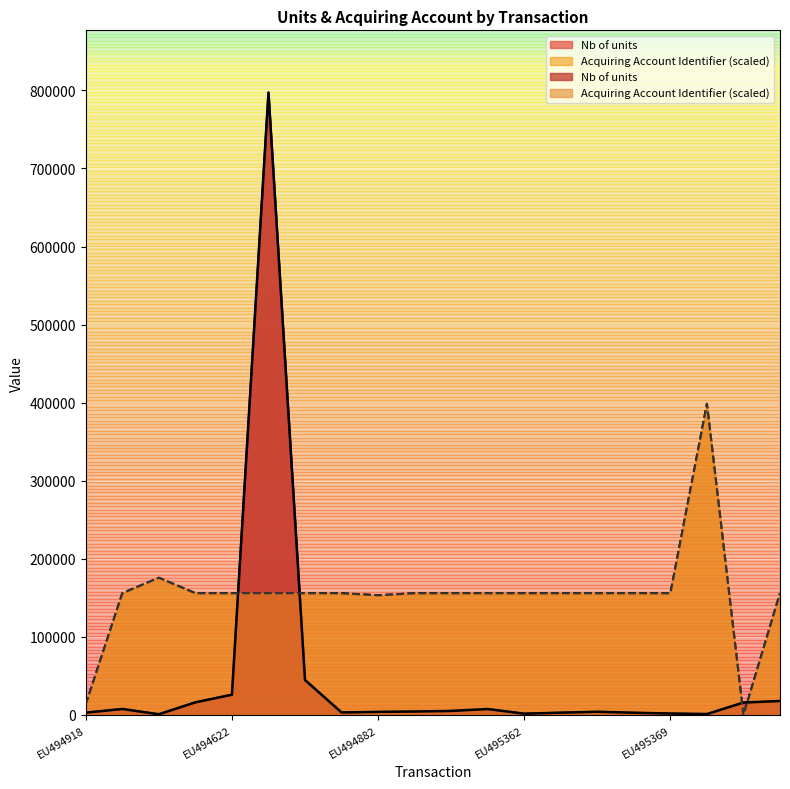

What is the difference between the Acquiring Account Identifier values at EU495371 and EU494920?

242577.2